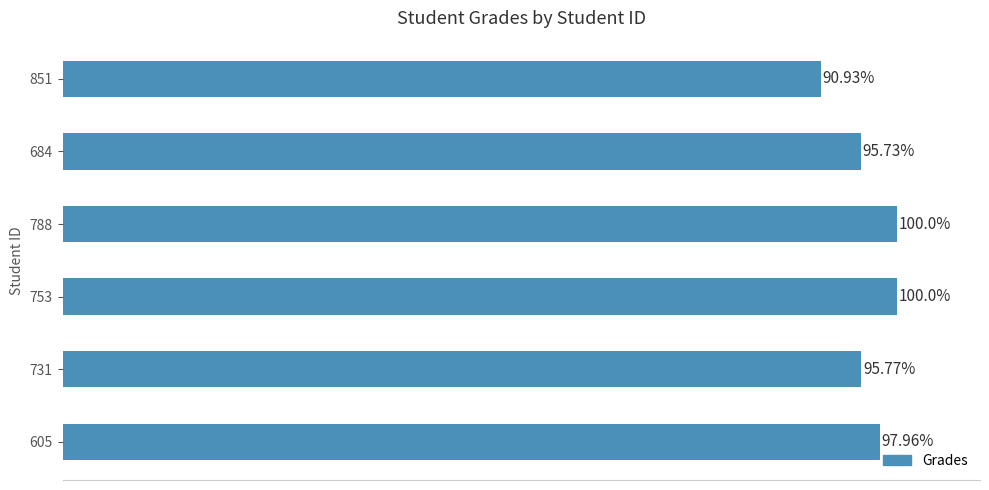

Are the bars horizontal?

Yes